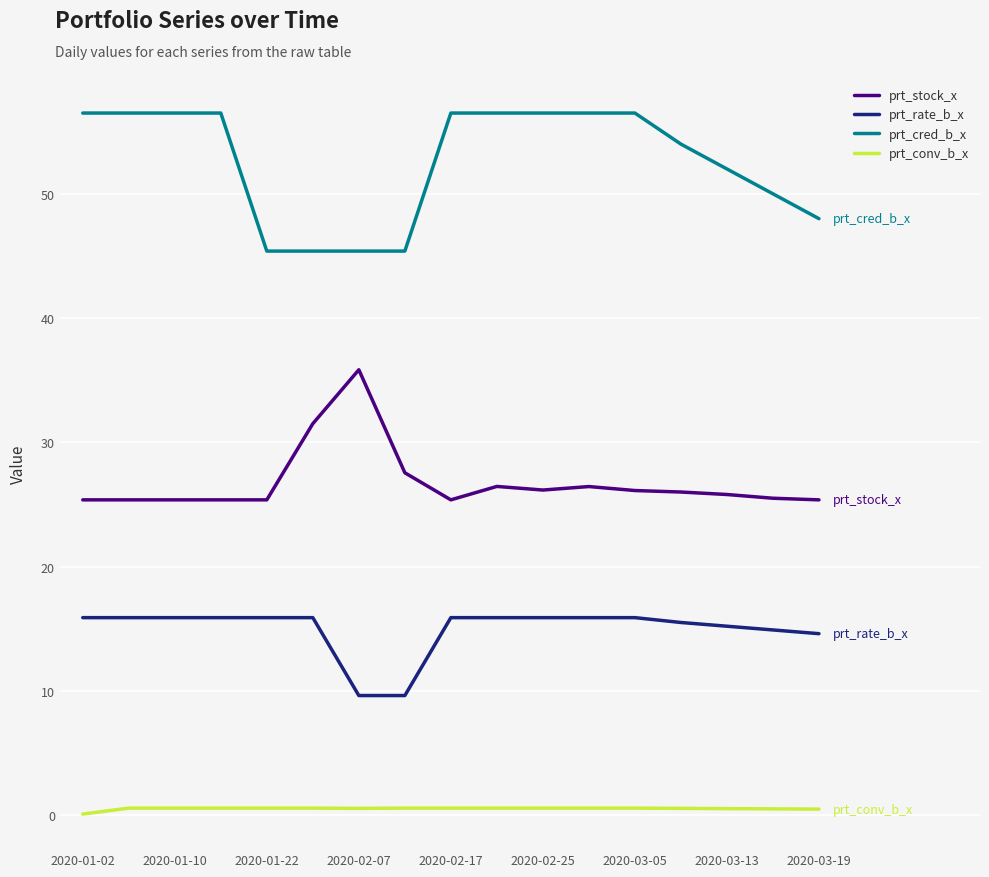

What is the average value of the prt_rate_b_x series?

15.0